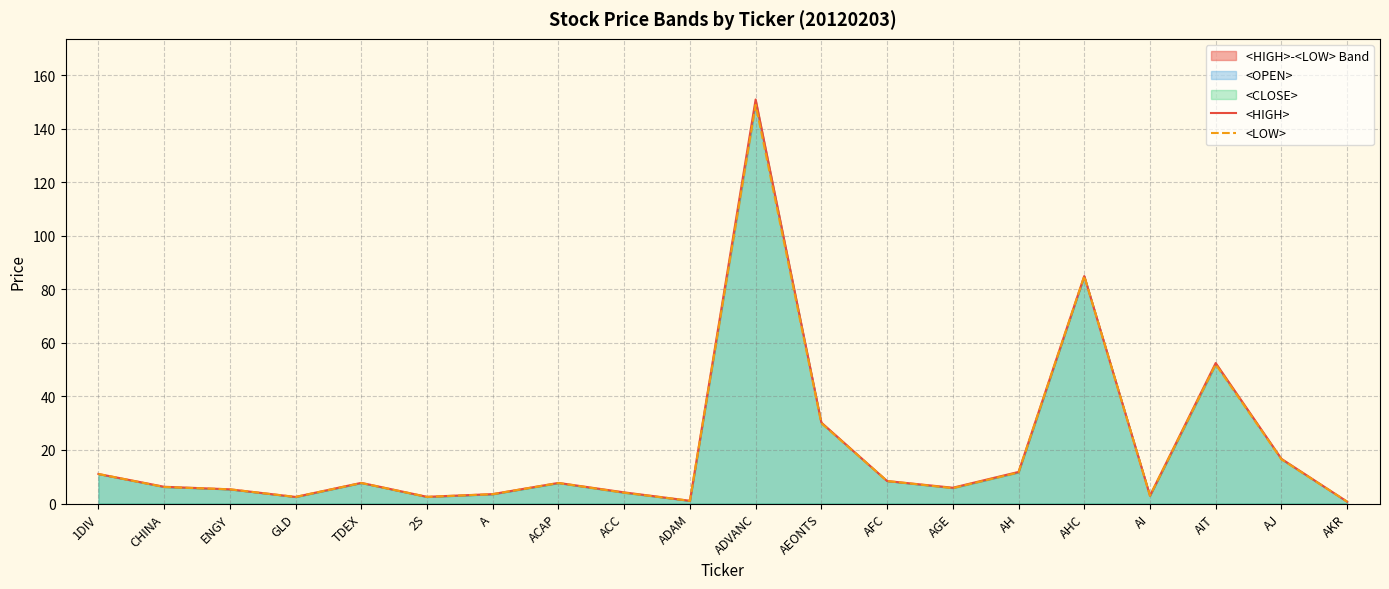

True or false: <HIGH> has a value of 6.3 at CHINA.

True